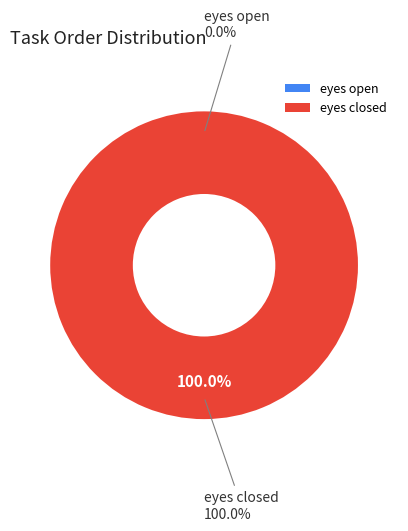

Which category has the smallest portion of the pie?

eyes open